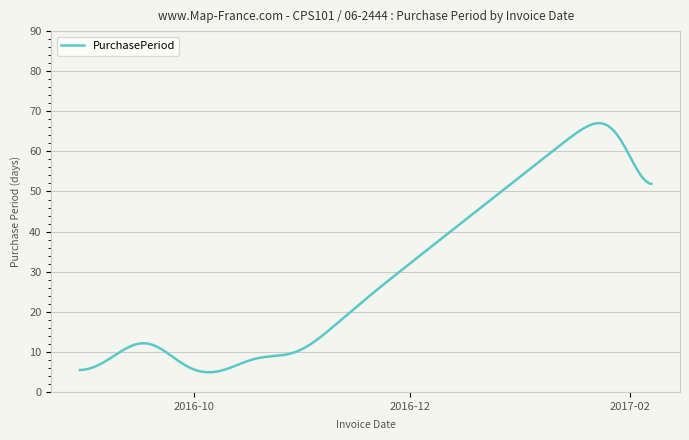

What is the greatest value displayed?

67.0